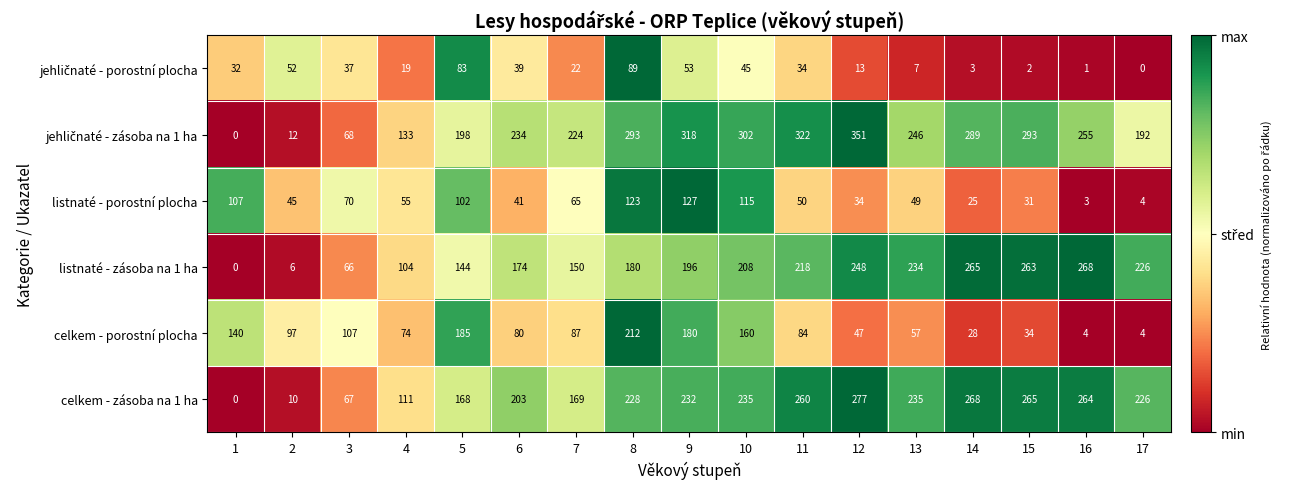

What is the spread (max minus min) of values at 14?

286